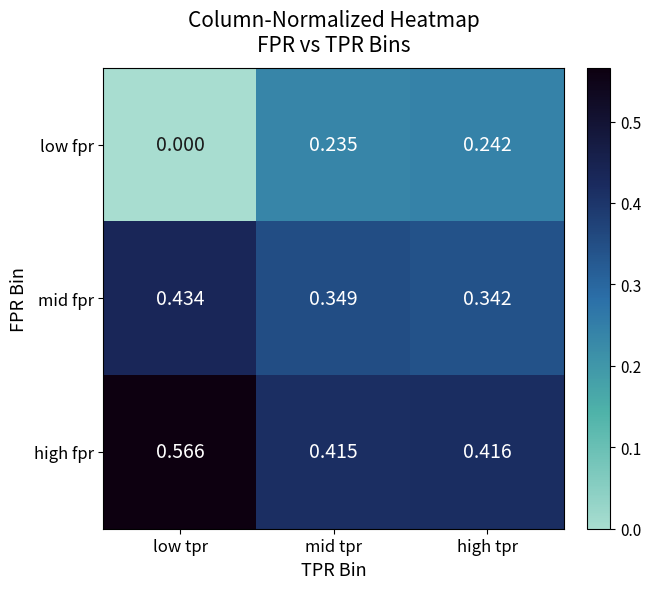

Where is mid fpr nearest to the value 0?

high tpr